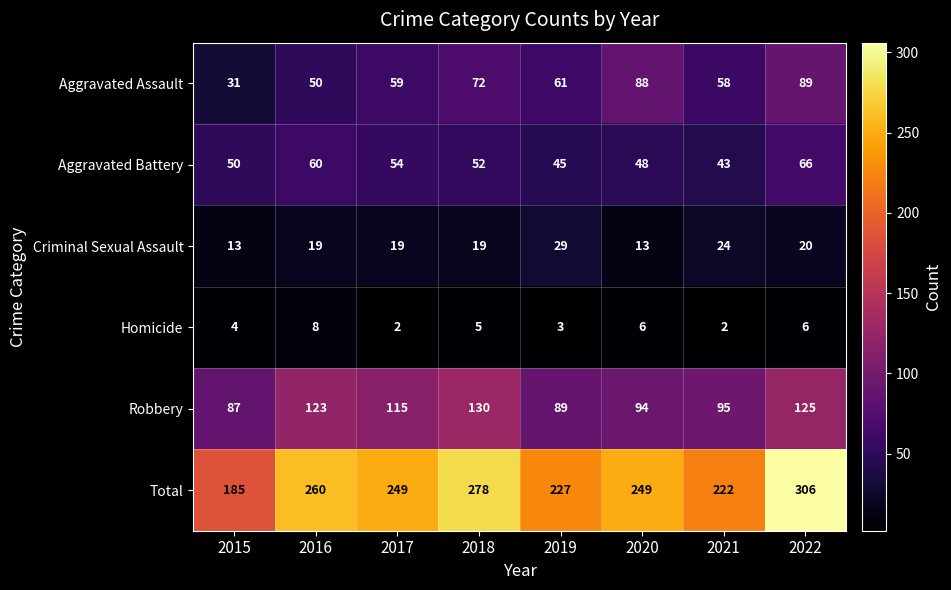

Which series has the largest range (max minus min)?

Total